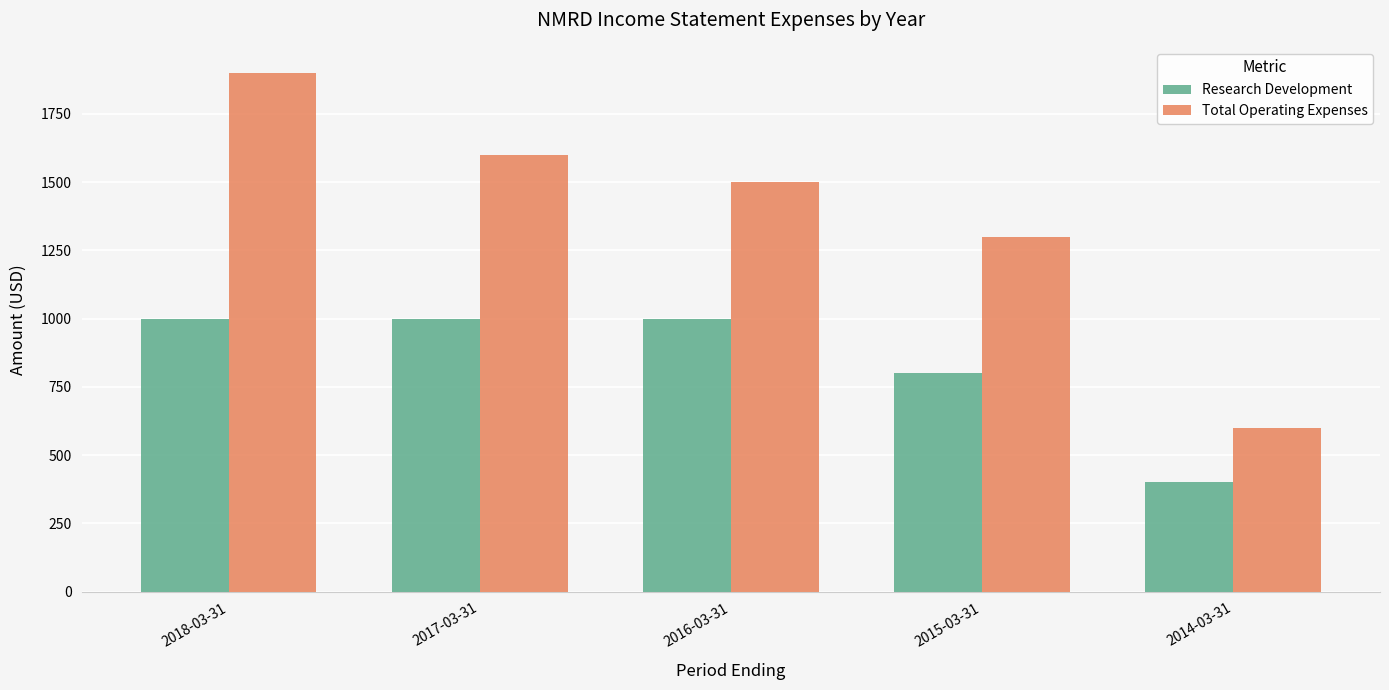

What is the difference between the highest and lowest values at 2015-03-31?

500